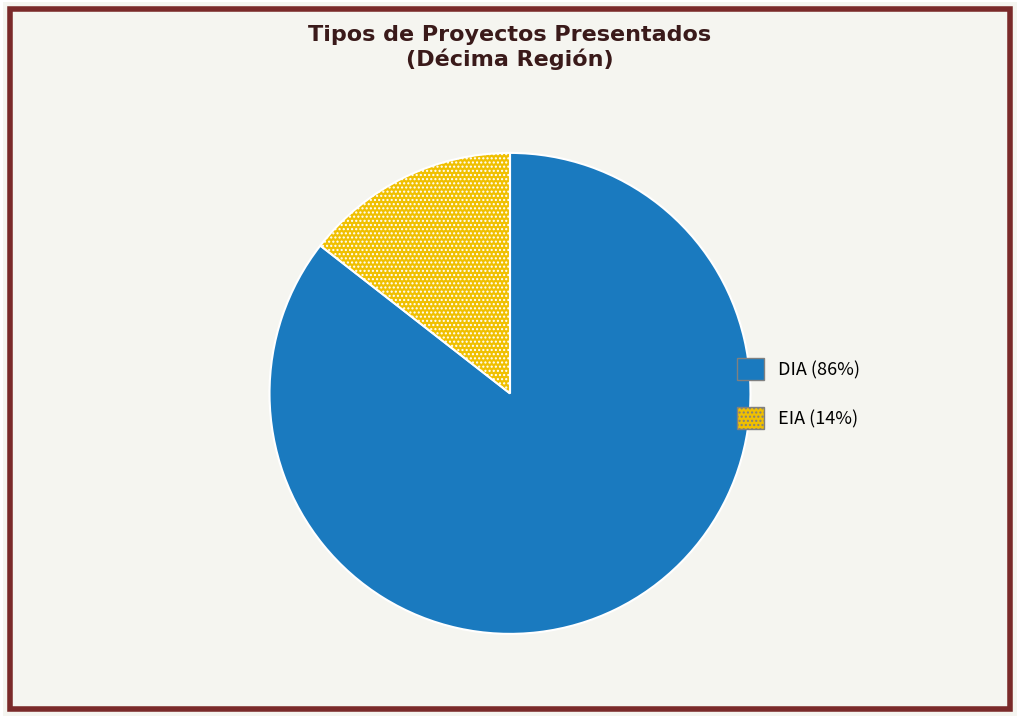

Combined, do DIA (86%) and EIA (14%) account for over 50%?

Yes